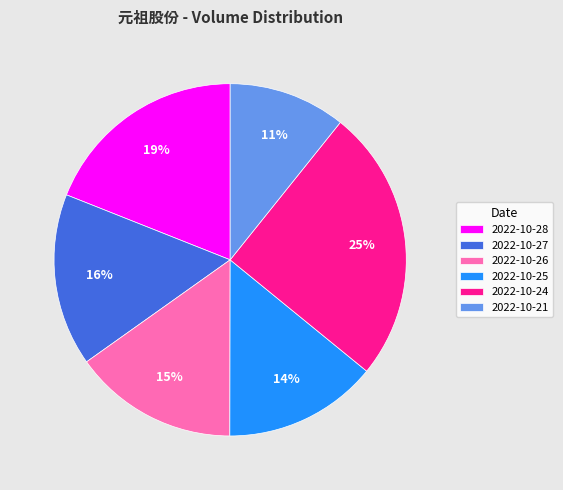

To the nearest percent, what percentage of the pie is 2022-10-24?

25%